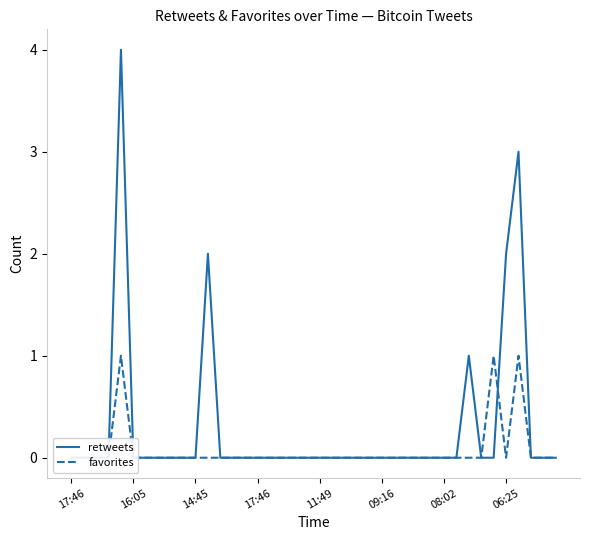

Between 15 and 14:45, which is larger?

15